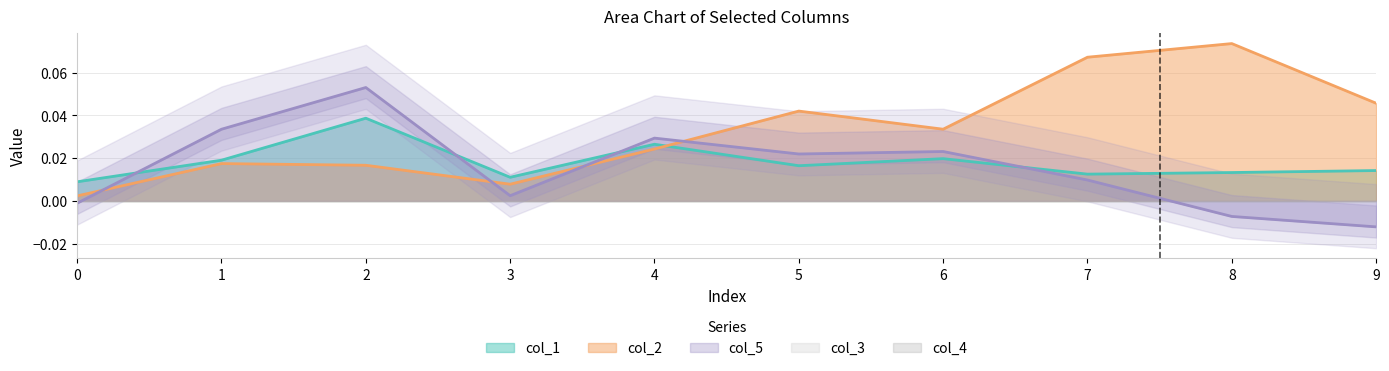

Rank the series by their maximum value, from lowest to highest.

col_1, col_5, col_2